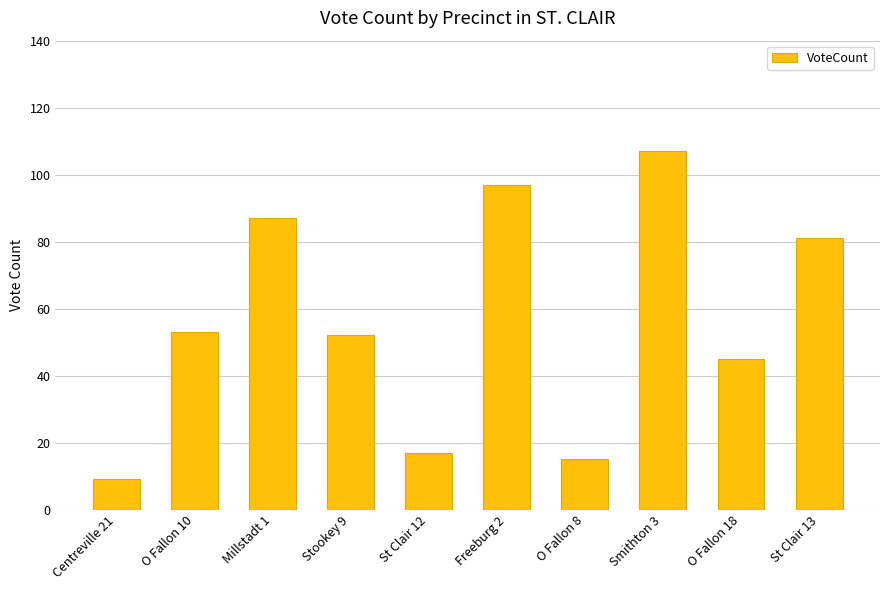

Which category has the highest value across all series?

Smithton 3